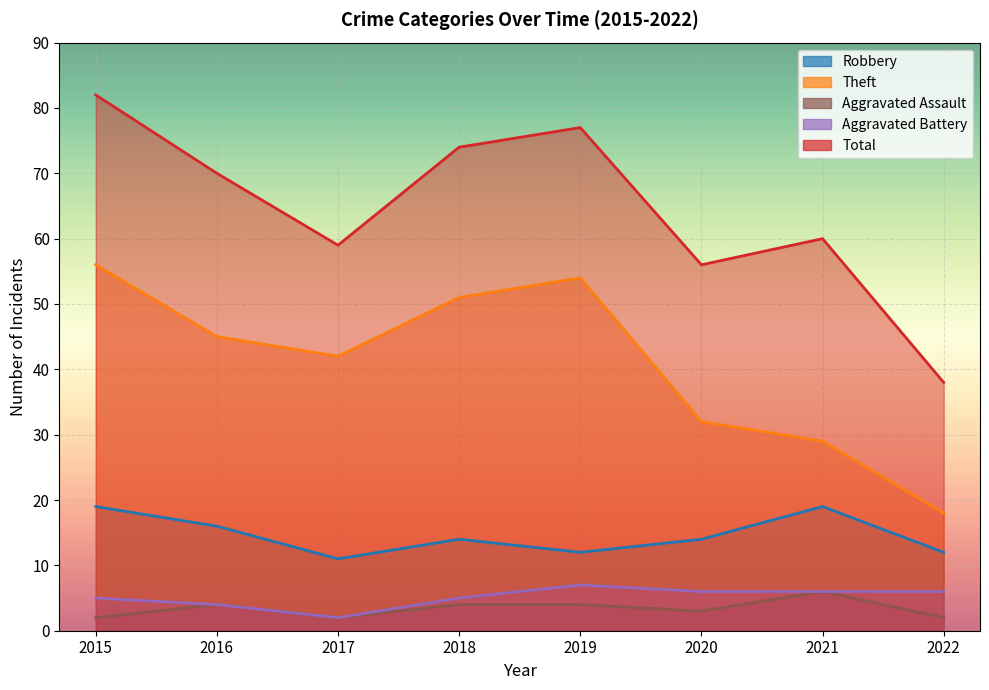

What is the minimum value shown in the chart?

2